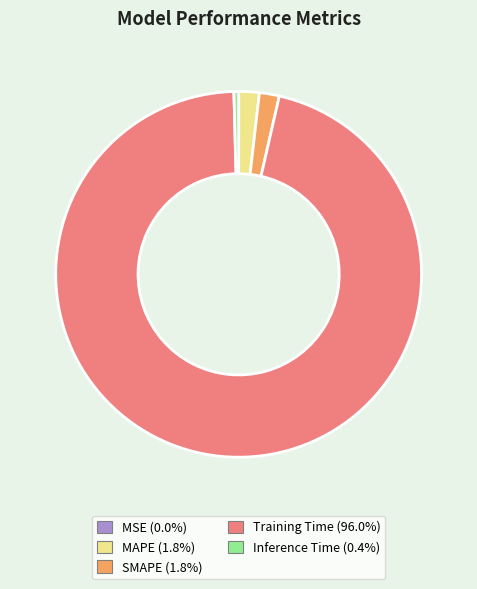

What is the largest slice in the pie chart?

Training Time